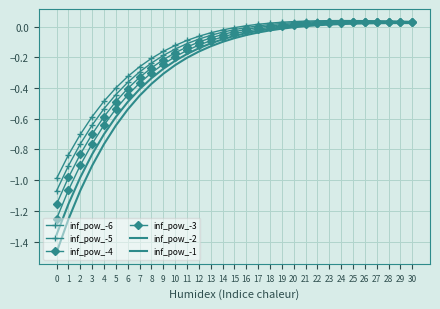

Reading left to right, transcribe all the data shown in this chart.

inf_pow_-6: -1.0	-0.8	-0.7	-0.6	-0.5	-0.4	-0.3	-0.3	-0.2	-0.2	-0.1	-0.1	-0.1	-0.0	-0.0	-0.0	0.0	0.0	0.0	0.0	0.0	0.0	0.0	0.0	0.0	0.0	0.0	0.0	0.0	0.0	0.0
inf_pow_-5: -1.1	-0.9	-0.8	-0.6	-0.5	-0.4	-0.4	-0.3	-0.2	-0.2	-0.1	-0.1	-0.1	-0.1	-0.0	-0.0	-0.0	0.0	0.0	0.0	0.0	0.0	0.0	0.0	0.0	0.0	0.0	0.0	0.0	0.0	0.0
inf_pow_-4: -1.2	-1.0	-0.8	-0.7	-0.6	-0.5	-0.4	-0.3	-0.3	-0.2	-0.2	-0.1	-0.1	-0.1	-0.1	-0.0	-0.0	-0.0	0.0	0.0	0.0	0.0	0.0	0.0	0.0	0.0	0.0	0.0	0.0	0.0	0.0
inf_pow_-3: -1.3	-1.1	-0.9	-0.8	-0.6	-0.5	-0.4	-0.4	-0.3	-0.2	-0.2	-0.2	-0.1	-0.1	-0.1	-0.0	-0.0	-0.0	-0.0	0.0	0.0	0.0	0.0	0.0	0.0	0.0	0.0	0.0	0.0	0.0	0.0
inf_pow_-2: -1.4	-1.2	-1.0	-0.8	-0.7	-0.6	-0.5	-0.4	-0.3	-0.3	-0.2	-0.2	-0.1	-0.1	-0.1	-0.1	-0.0	-0.0	-0.0	-0.0	0.0	0.0	0.0	0.0	0.0	0.0	0.0	0.0	0.0	0.0	0.0
inf_pow_-1: -1.5	-1.3	-1.1	-0.9	-0.8	-0.6	-0.5	-0.4	-0.4	-0.3	-0.3	-0.2	-0.2	-0.1	-0.1	-0.1	-0.1	-0.0	-0.0	-0.0	-0.0	0.0	0.0	0.0	0.0	0.0	0.0	0.0	0.0	0.0	0.0